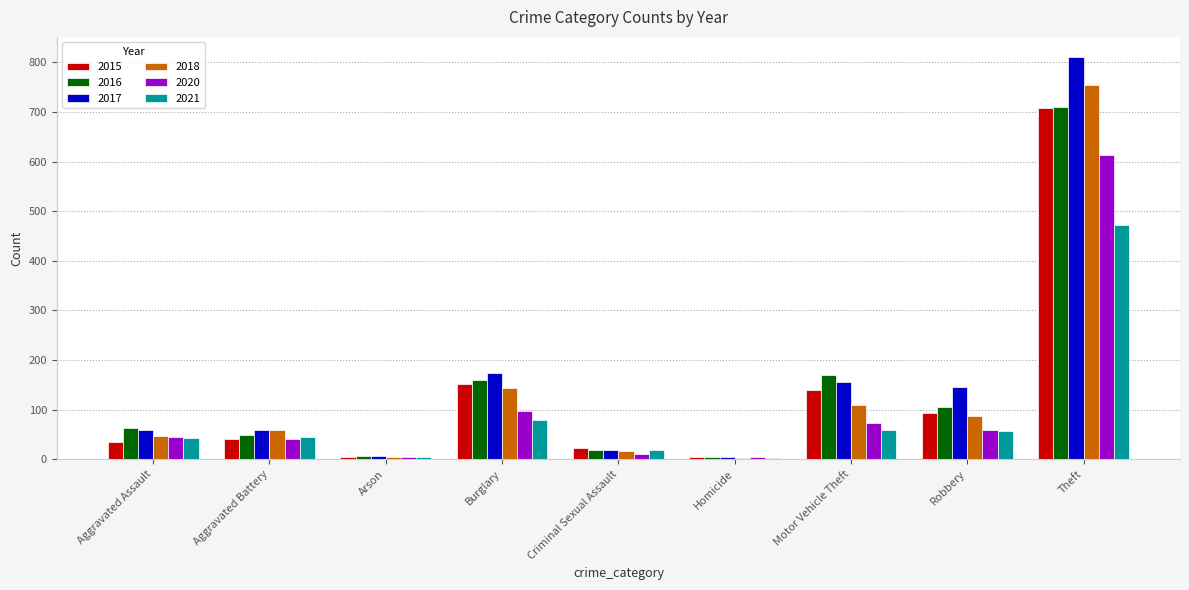

What are all the series names shown in the legend?

2015, 2016, 2017, 2018, 2020, 2021